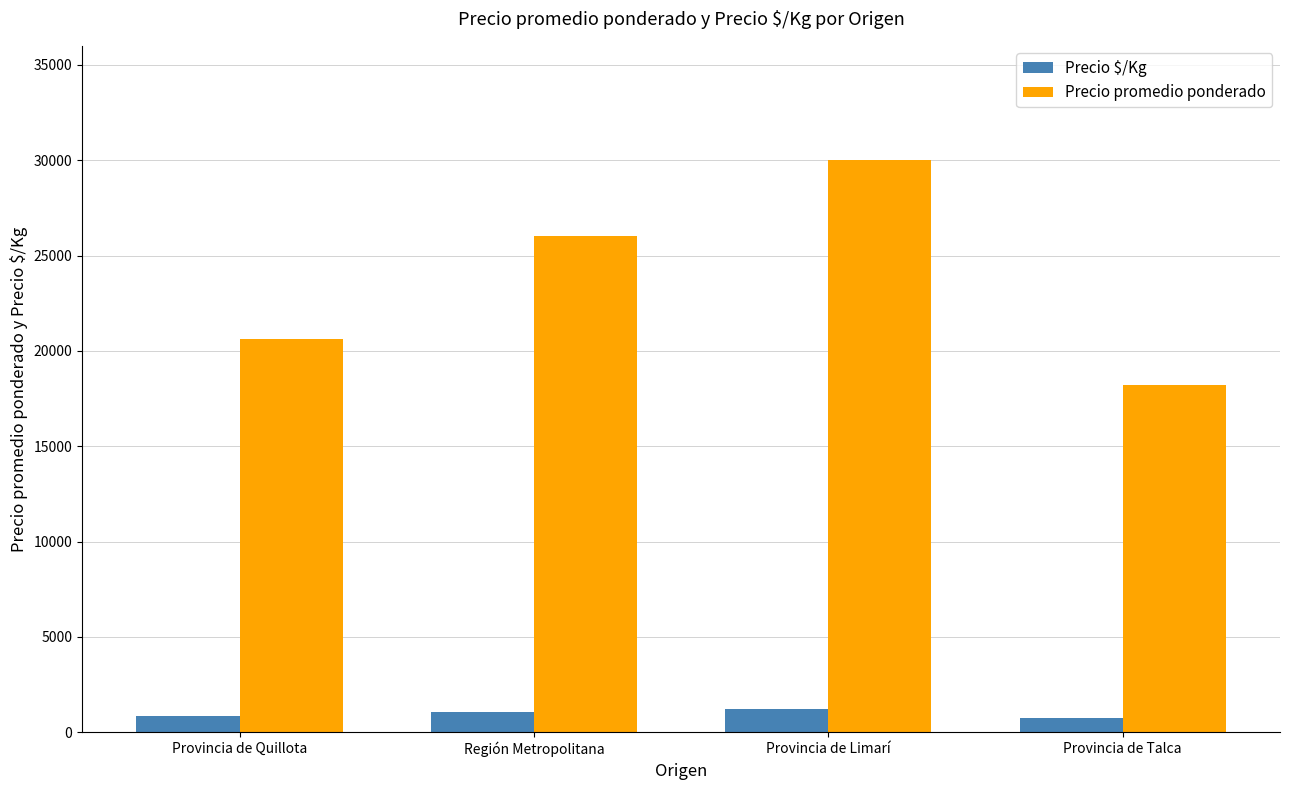

What is the label of the 4th bar from the right?

Provincia de Quillota